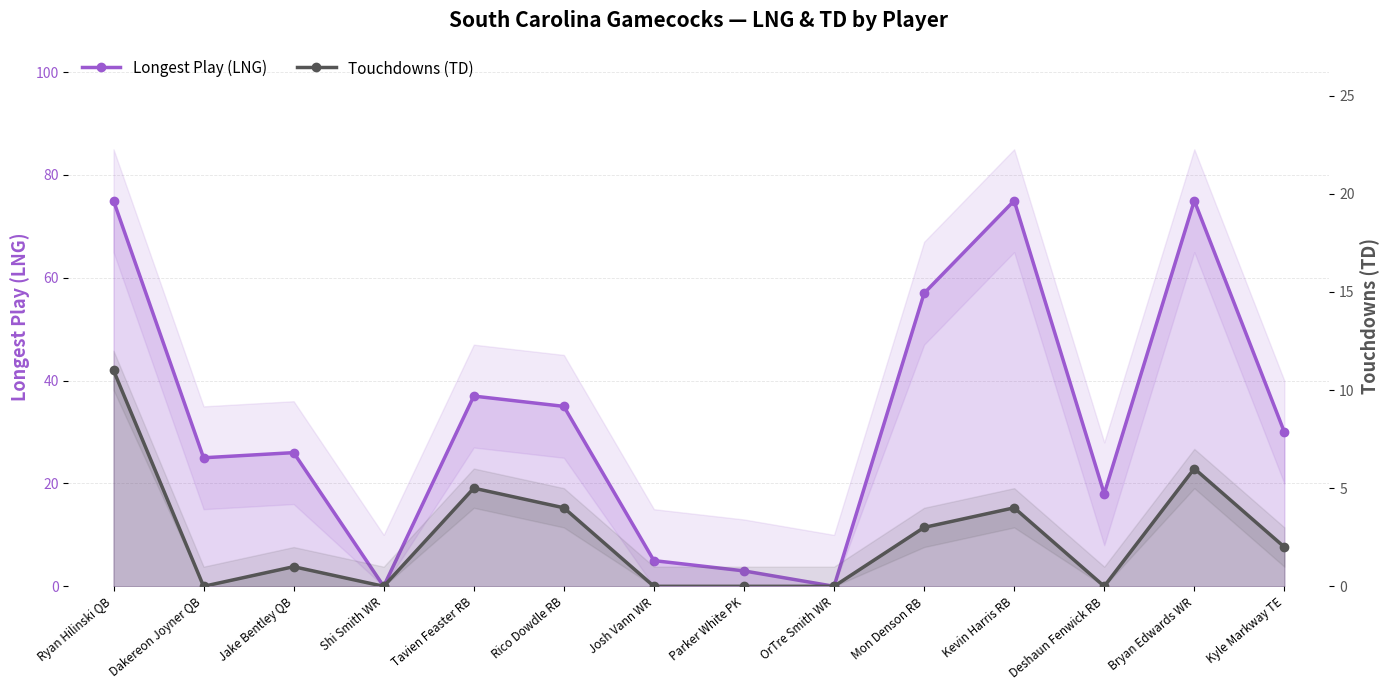

In Touchdowns (TD), how many points are lower than both neighbors (excluding endpoints)?

3